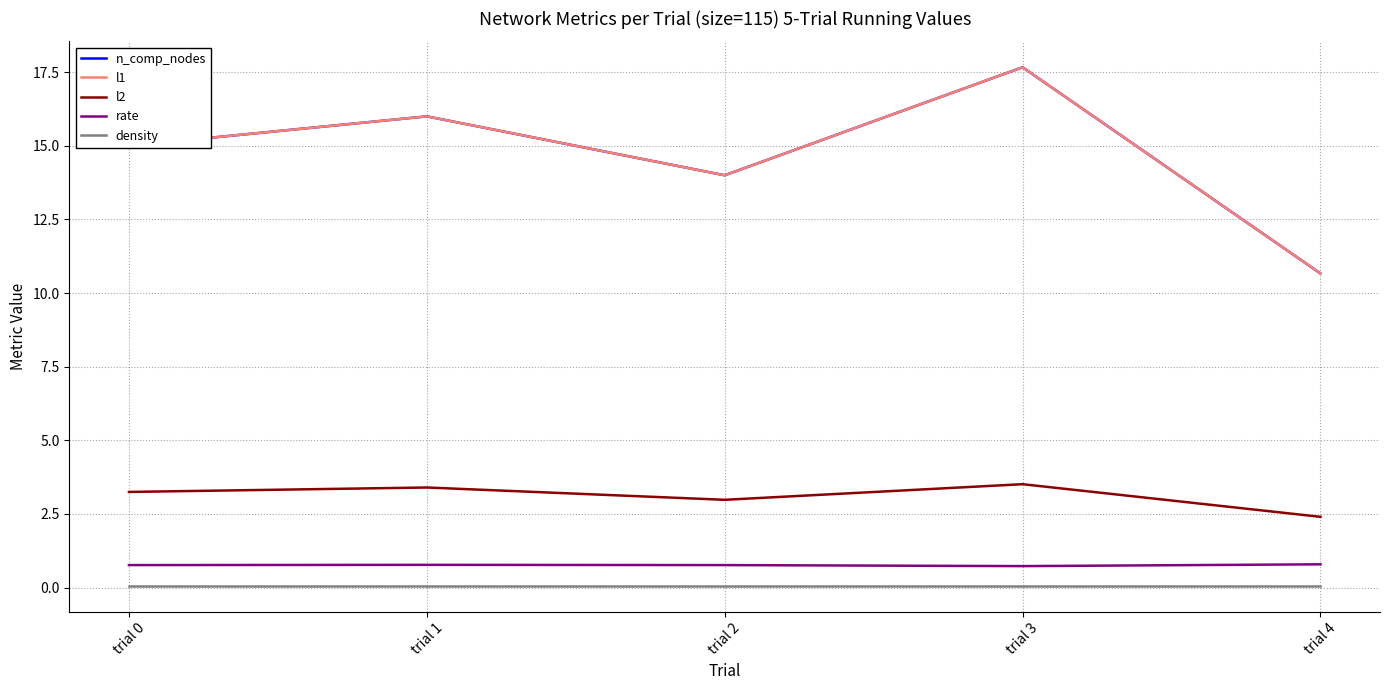

What is the value of the l1 point at the 2nd from the left?

16.0